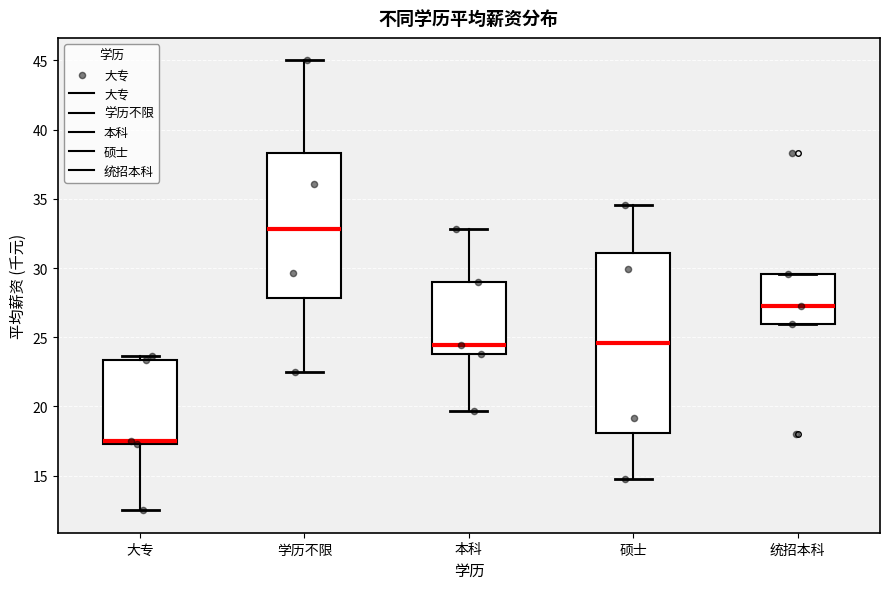

Where does the lower whisker of the box for 硕士 end on the y-axis? The values are not printed on the chart, so give them approximately, as read against the axis.

15.0